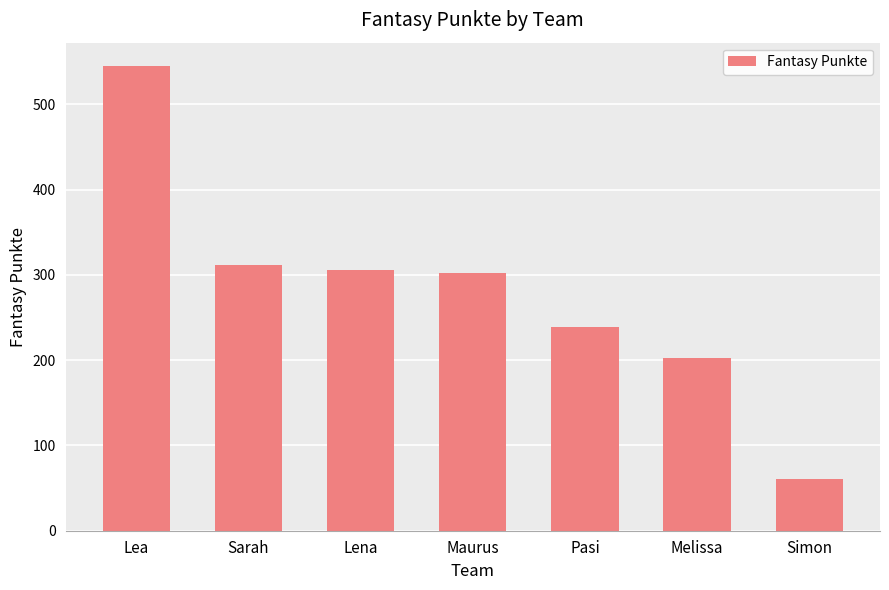

What is the greatest value displayed?

545